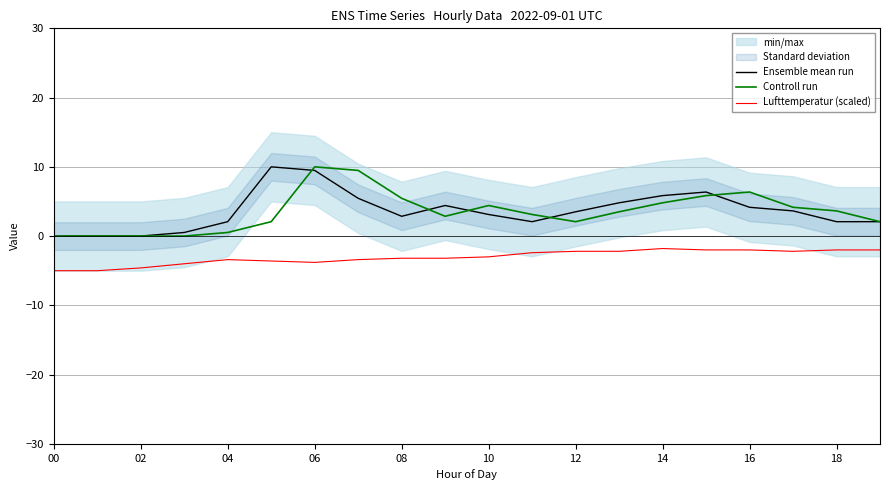

True or false: Ensemble mean run and Controll run cross at least once.

True